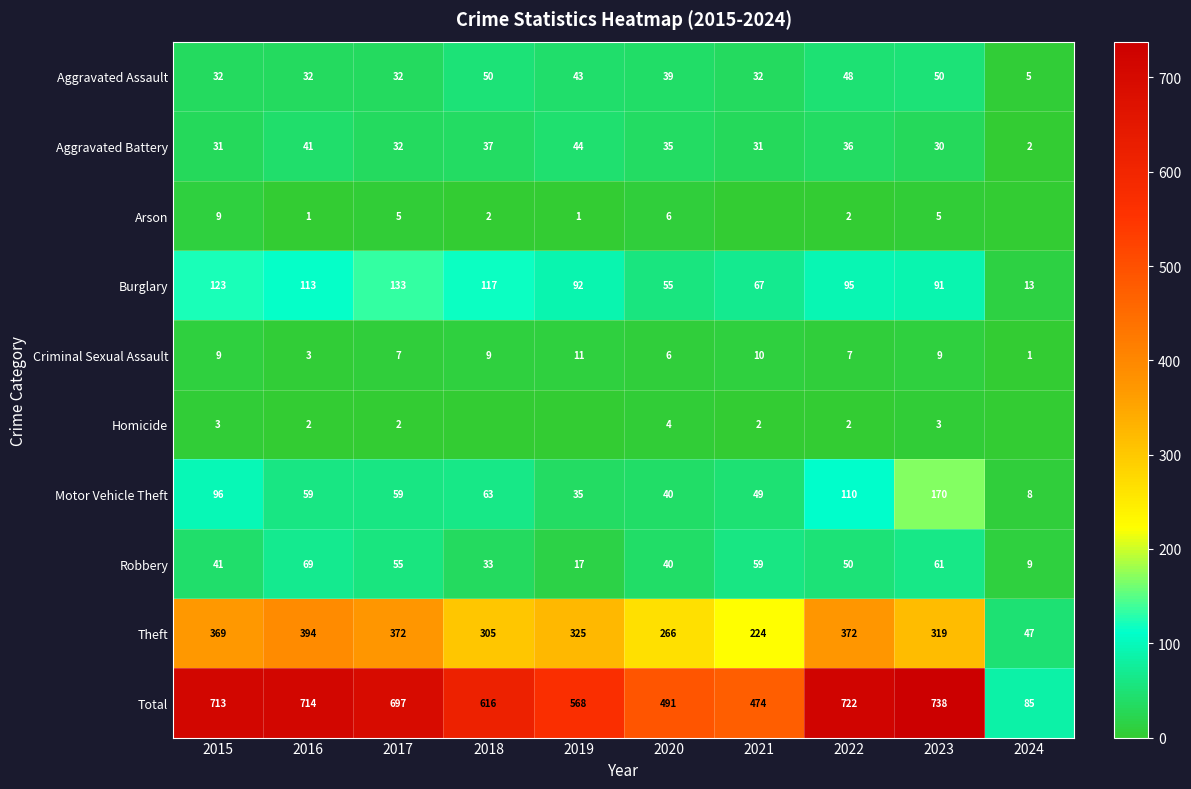

What is the total value across all series at 2022?

1444